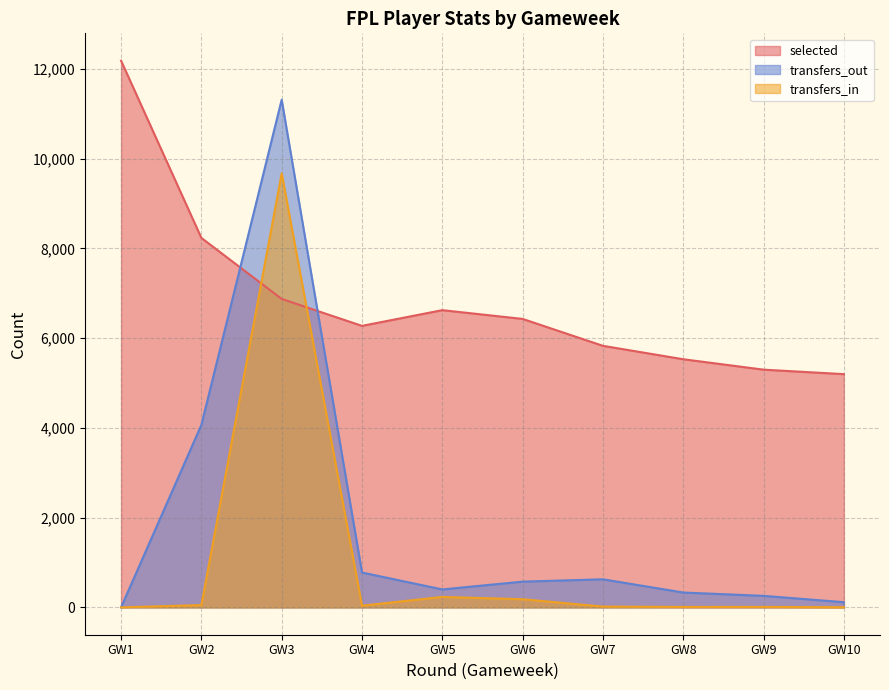

At how many categories does at least one series exceed 6275?

5